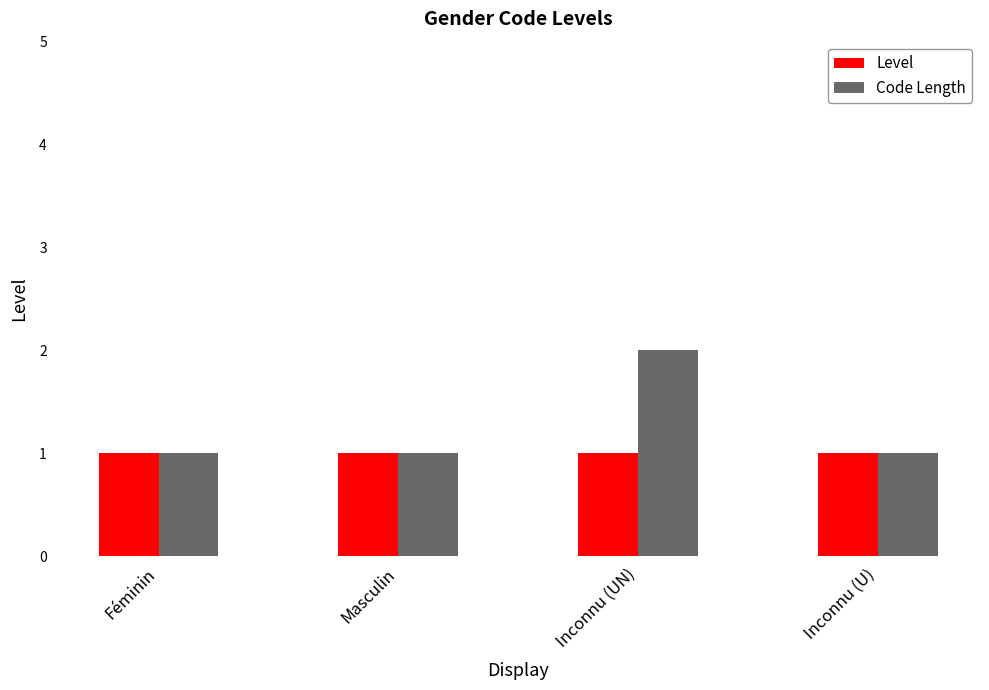

What is the sum of all Level values?

4